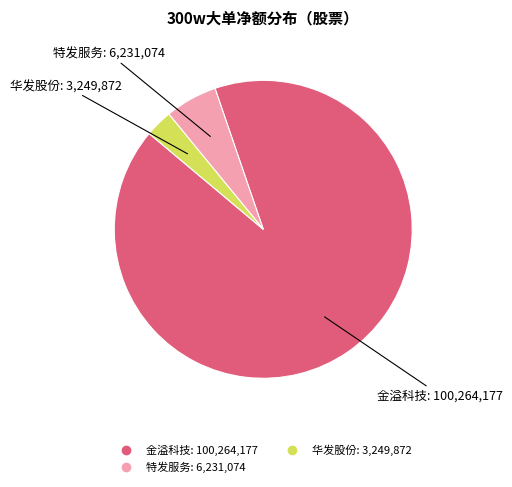

Does any single category account for the majority?

Yes